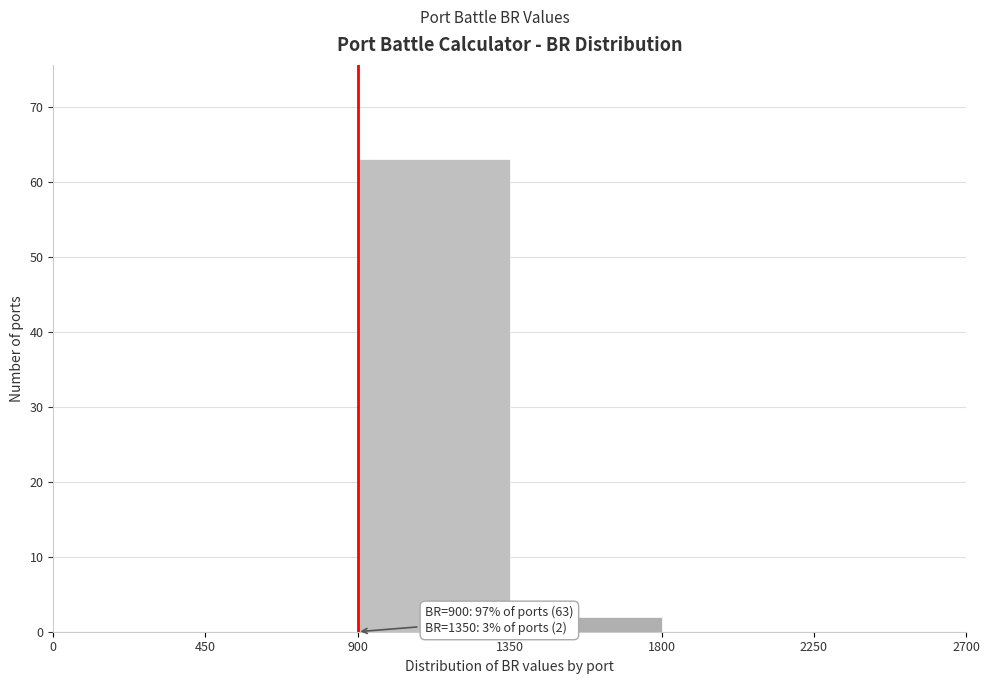

Which range on the x-axis has the tallest bar?

900 to 1350